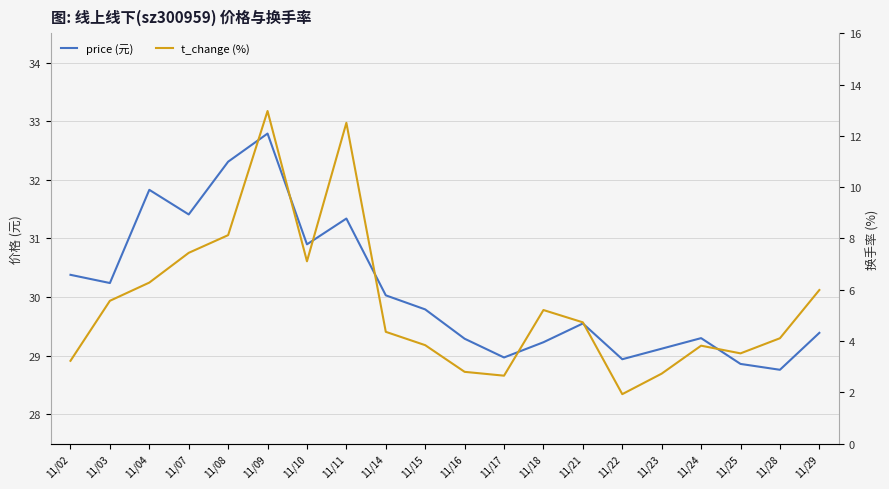

How many lines are shown in the chart?

2